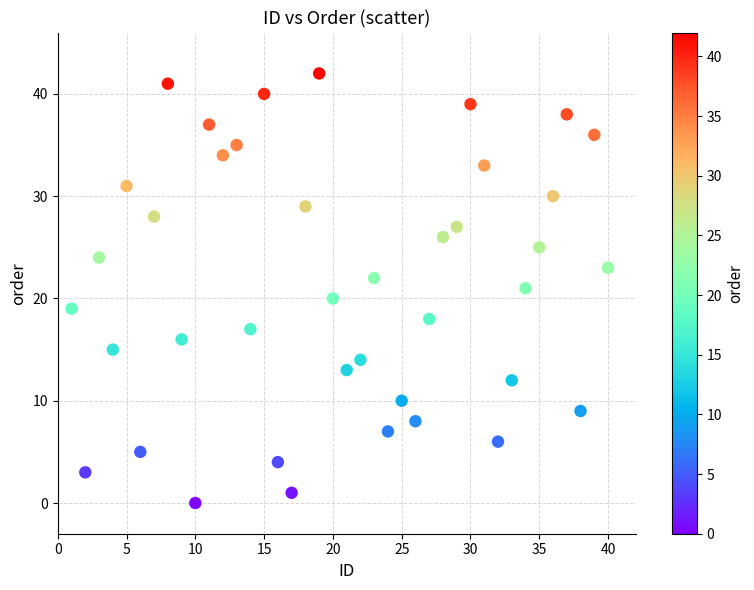

What is the range of X values (max minus min)?

39